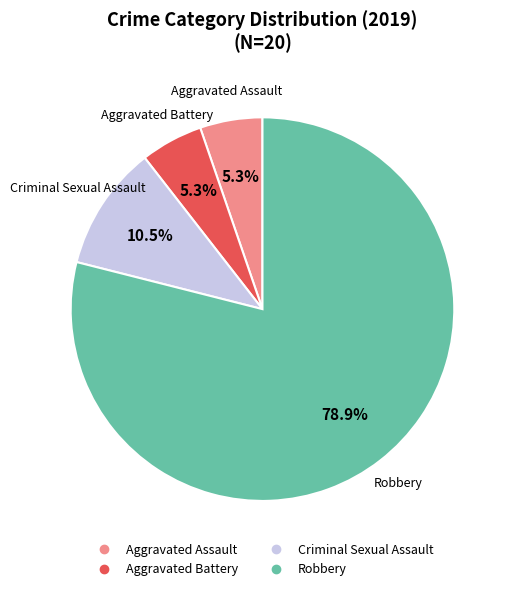

Which category has the biggest portion of the pie?

Robbery